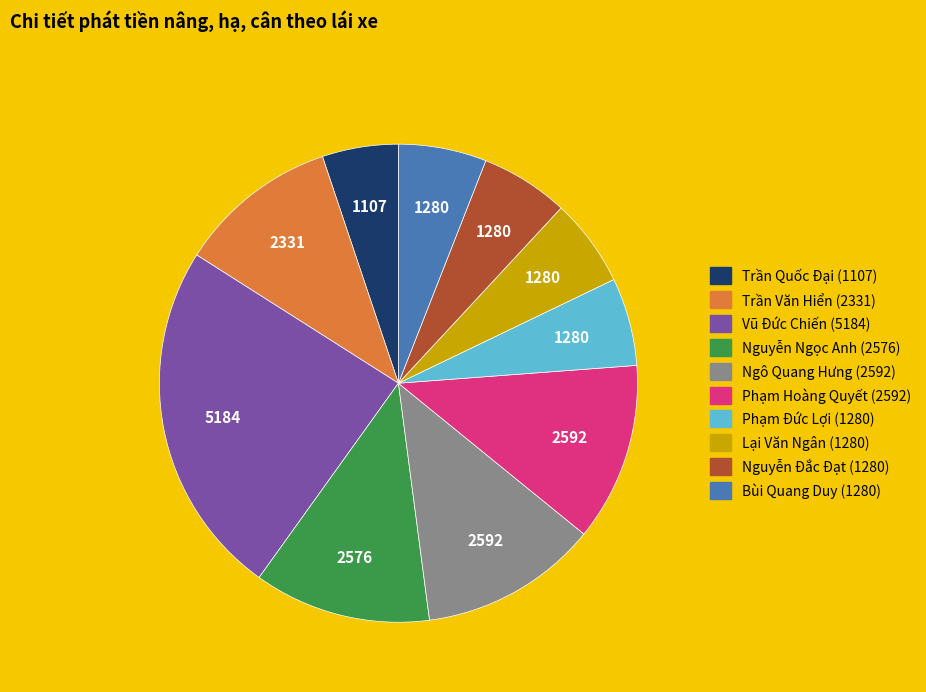

Between Lại Văn Ngân and Nguyễn Ngọc Anh, which is larger?

Nguyễn Ngọc Anh